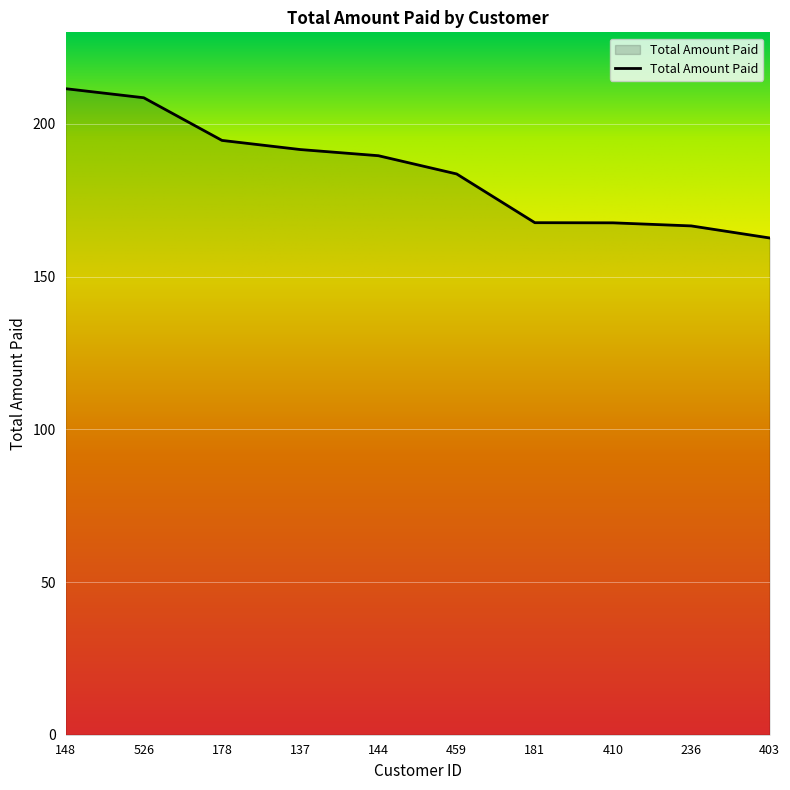

What value does the data have at 236?

166.6